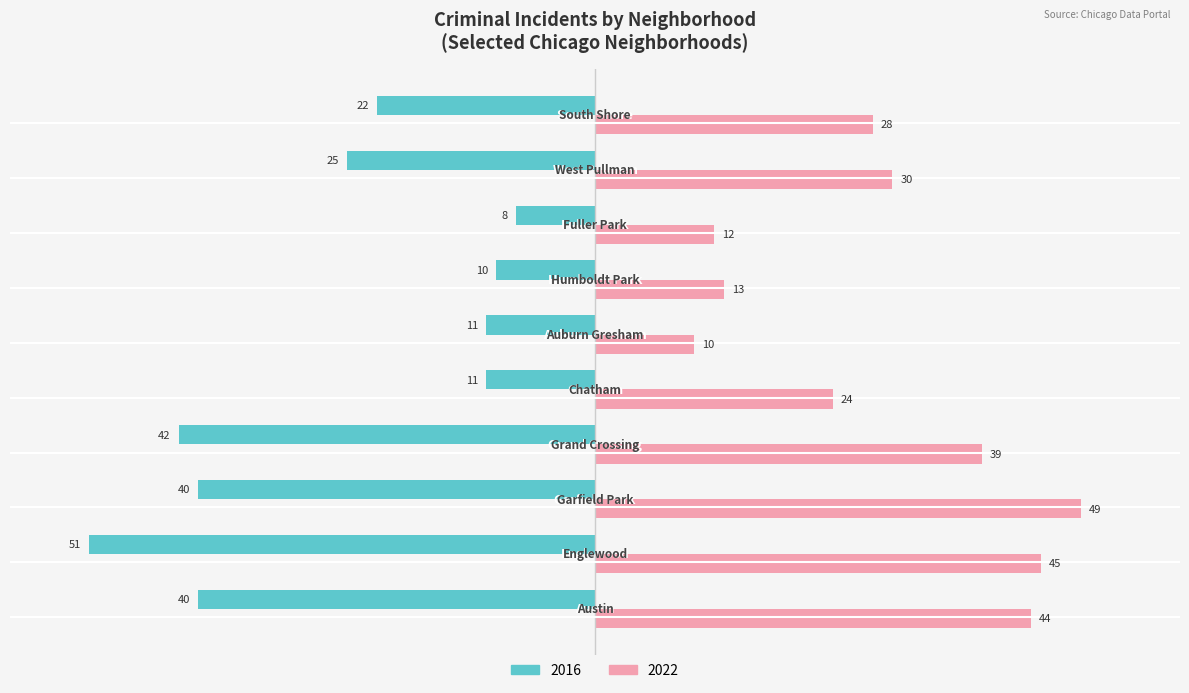

At how many categories does at least one series exceed 34?

4